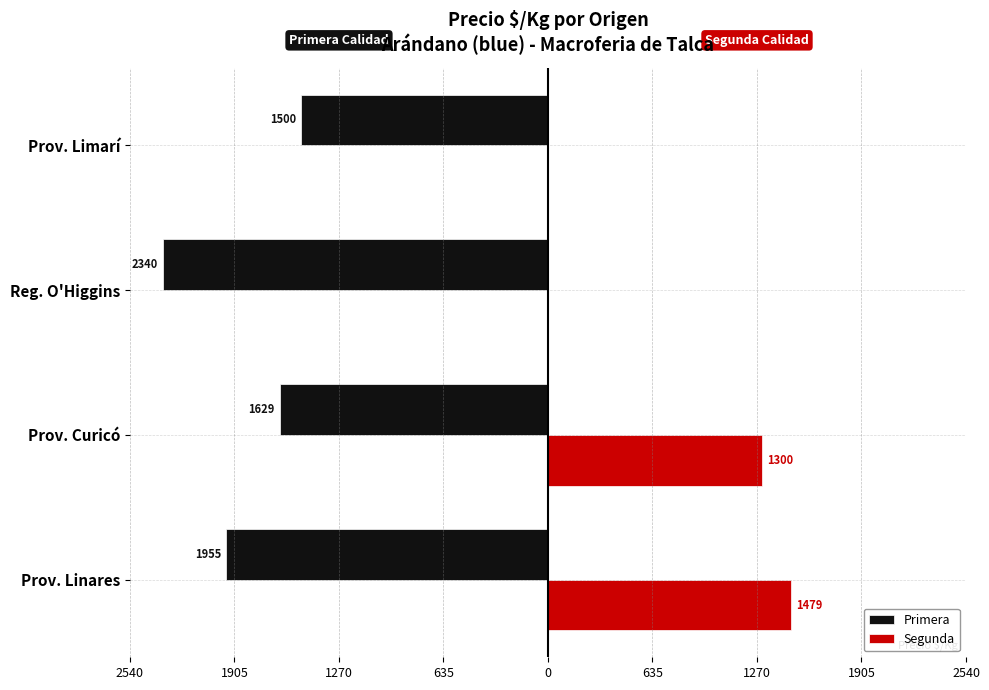

Count the Primera values in the range -1955 to -1500.

3